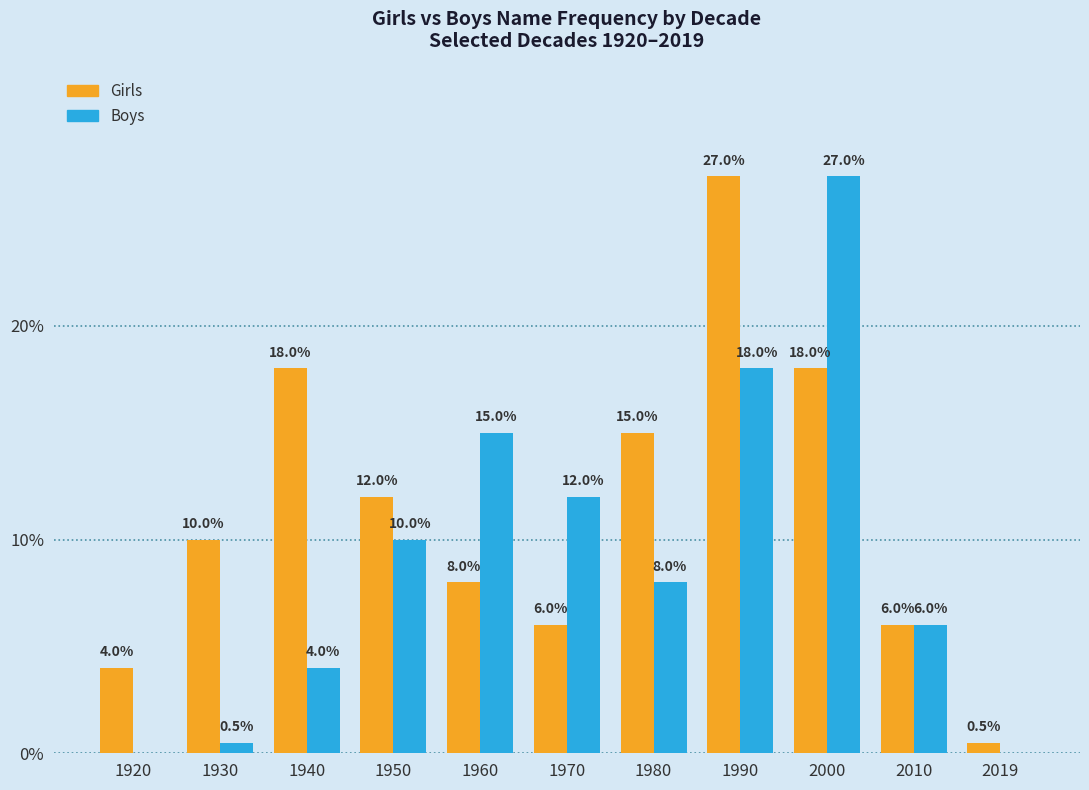

Which series changed the most between 1950 and 2000?

Boys